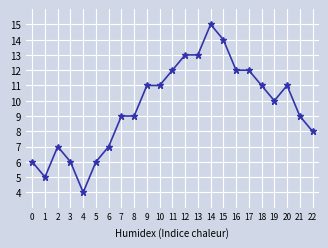

At which category does the chart reach its minimum across all series?

4